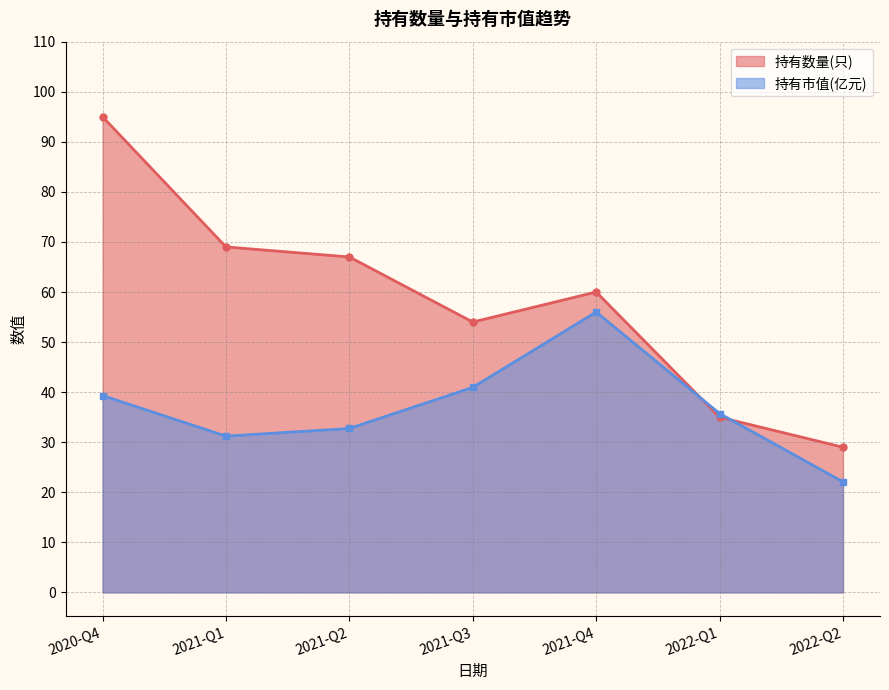

At how many categories does at least one series exceed 76?

1